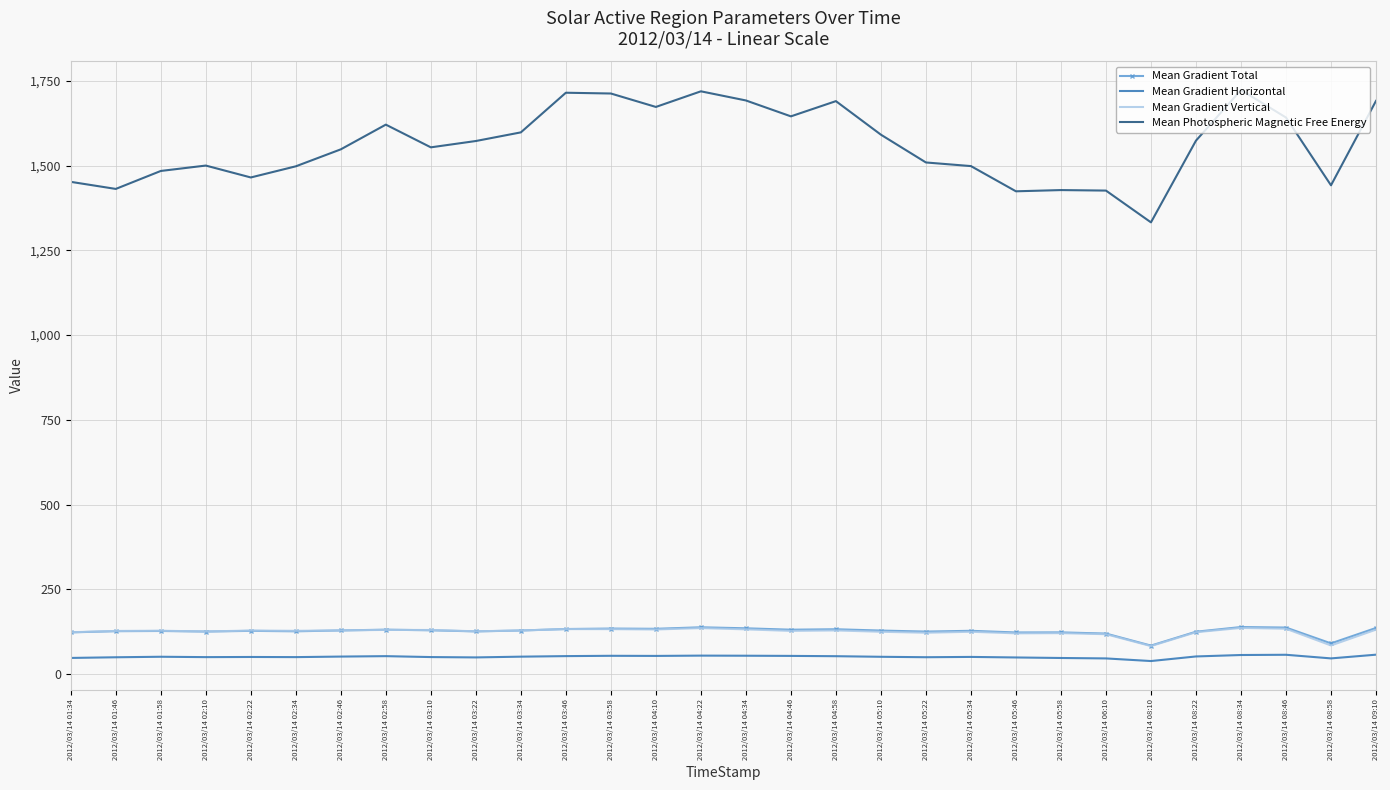

What is the lowest value of the Mean Gradient Total series?

83.9